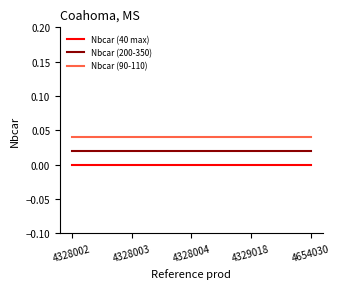

True or false: Nbcar (200-350) and Nbcar (40 max) intersect in this chart.

False